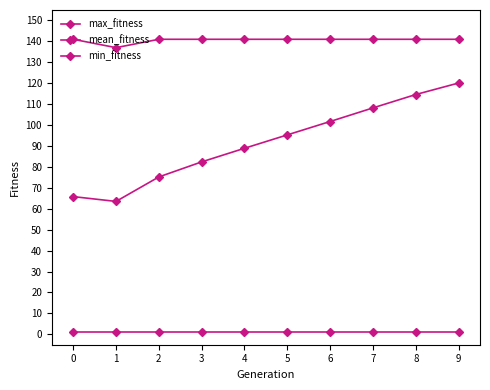

Rank the series by their maximum value, from lowest to highest.

min_fitness, mean_fitness, max_fitness